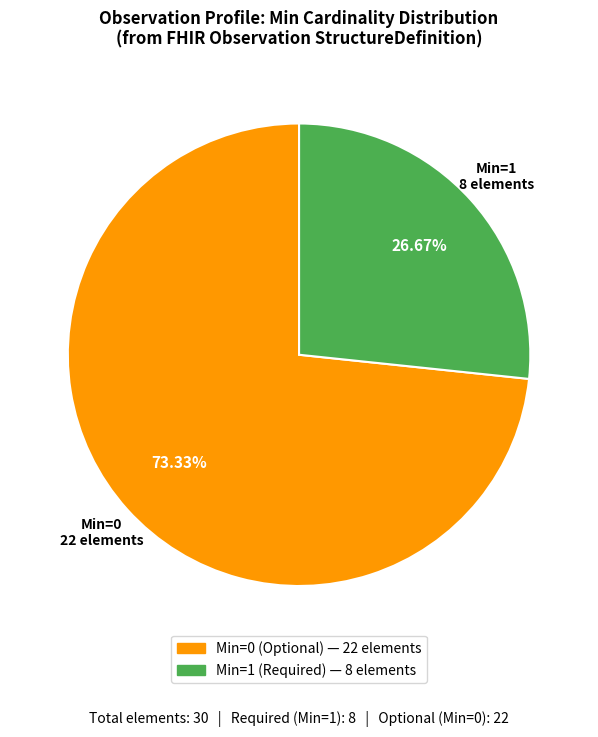

Is there a majority slice in this chart?

Yes